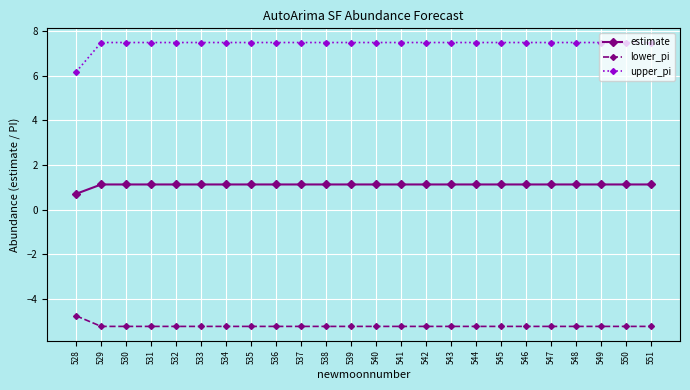

True or false: upper_pi and lower_pi intersect in this chart.

False